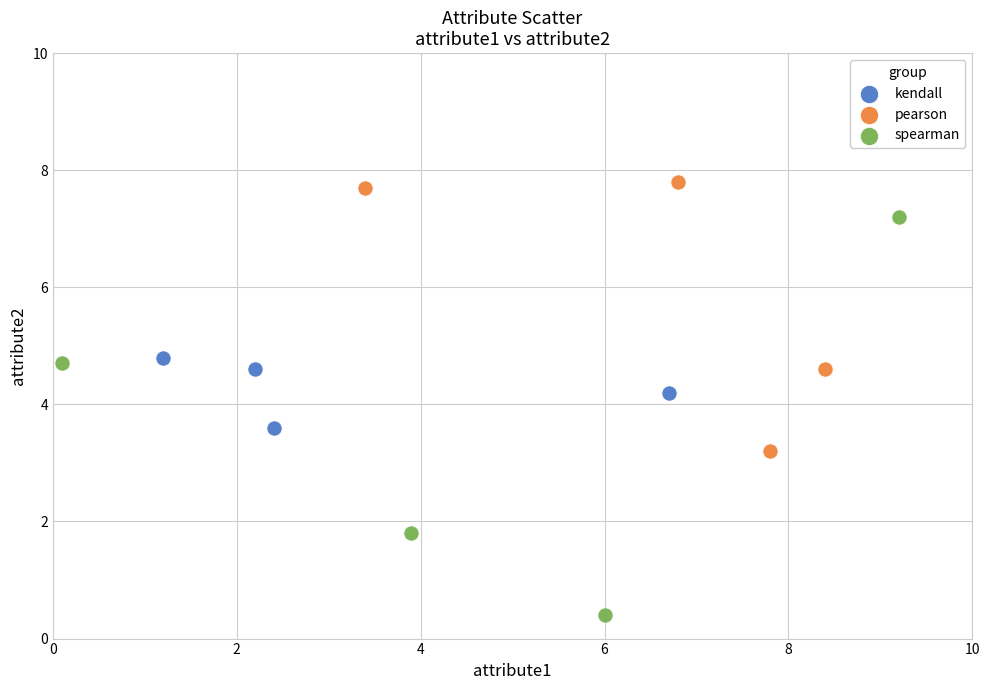

Which series reaches the maximum Y coordinate?

pearson